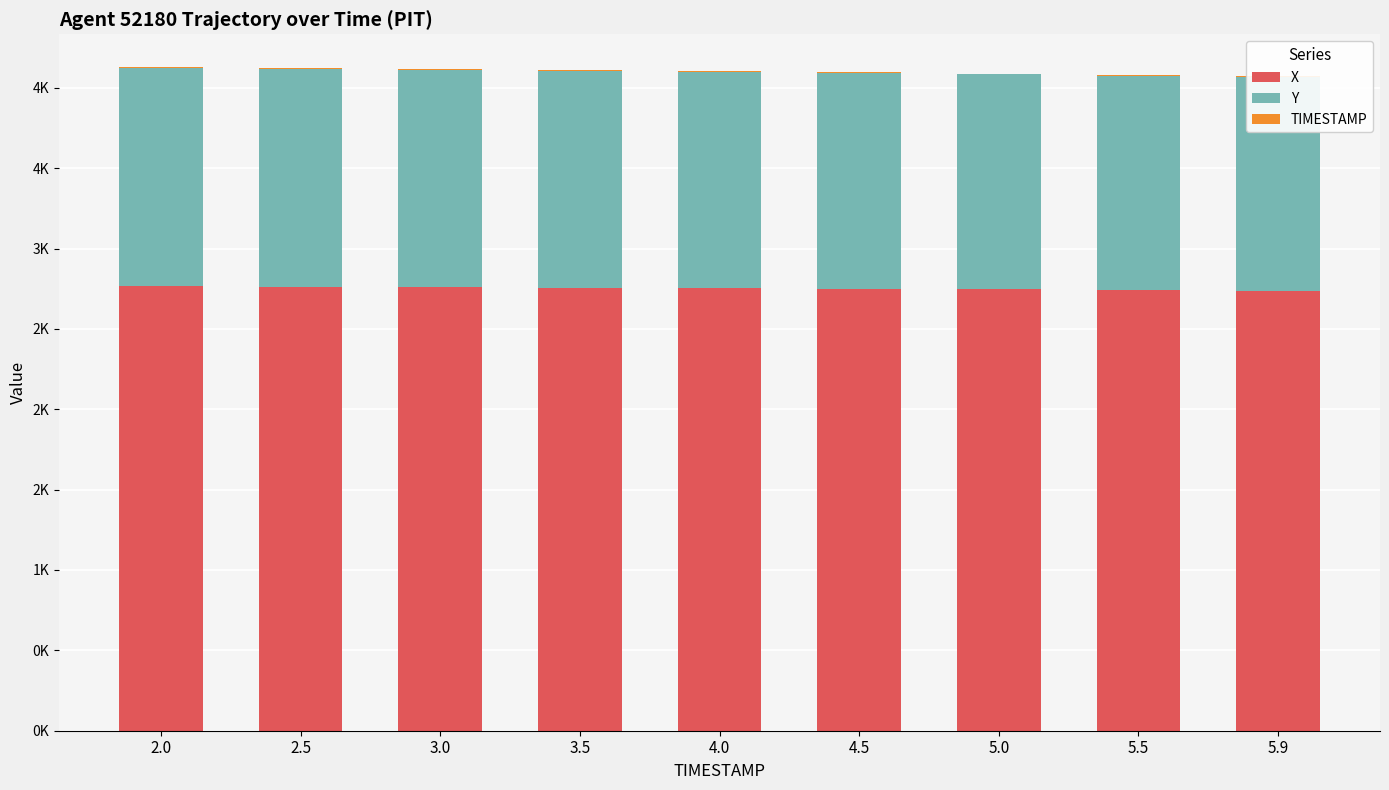

How many groups of bars are there?

9